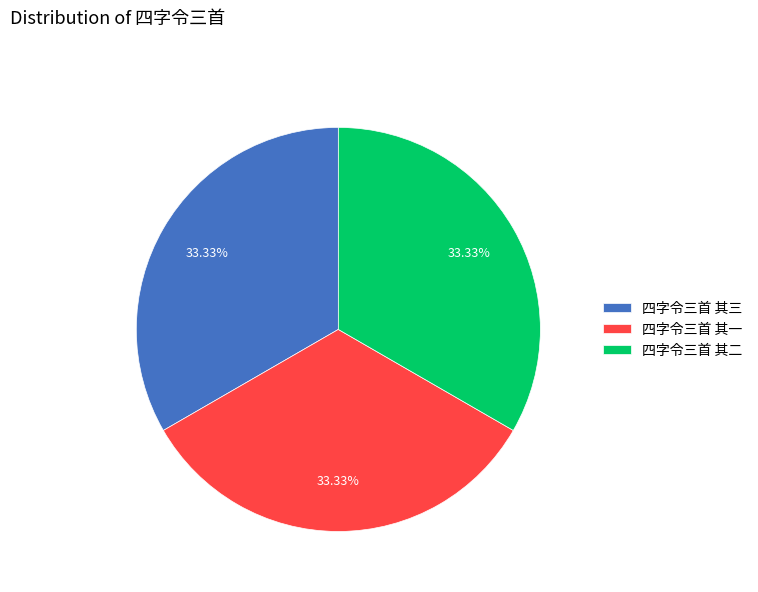

What percentage is the 四字令三首 其二 slice, to the nearest percent?

33%